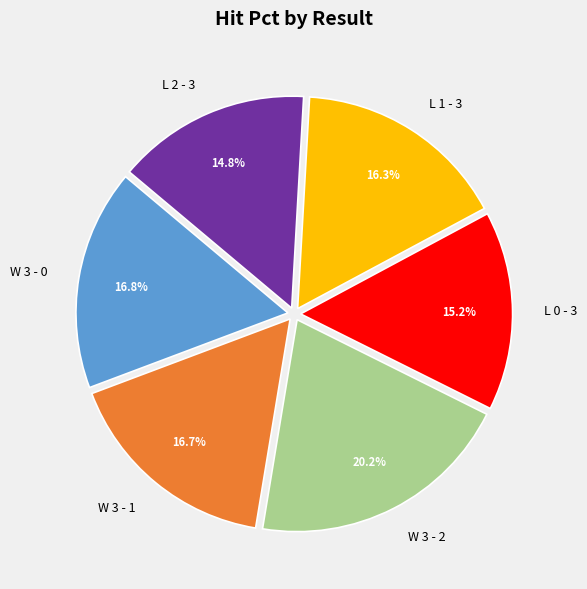

What percentage is the L 1 - 3 slice, to the nearest percent?

16%